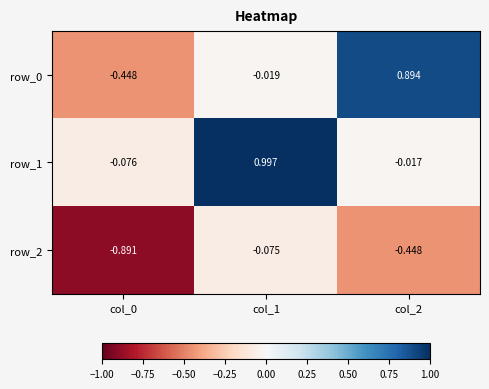

Count the number of data series in this chart.

3